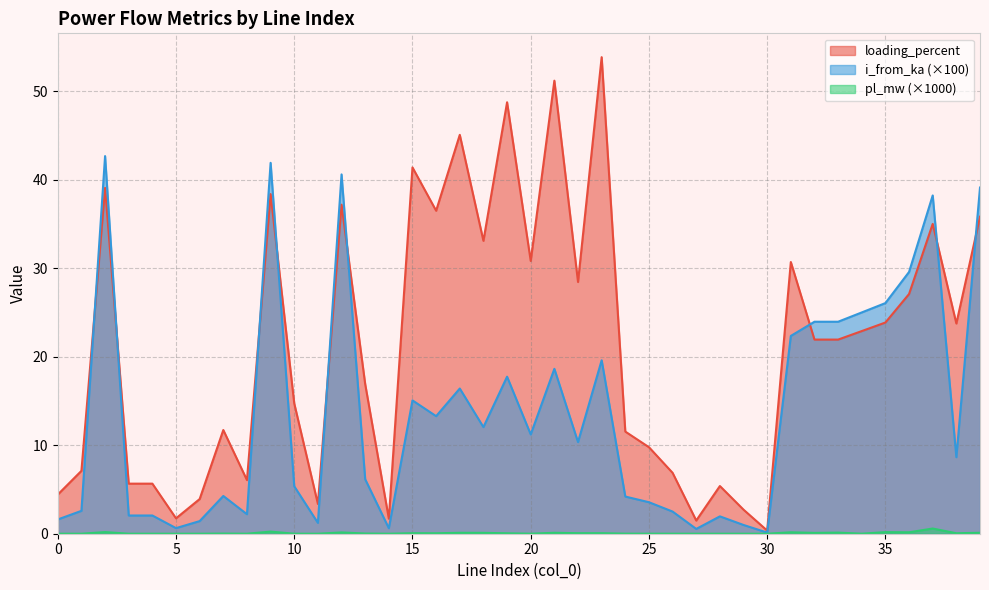

Which category has the lowest value across all series?

30